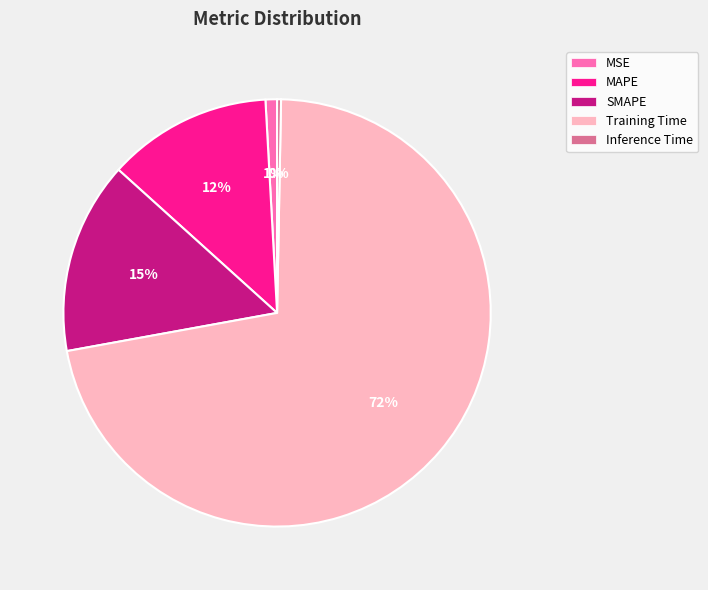

How many slices are in this pie chart?

5